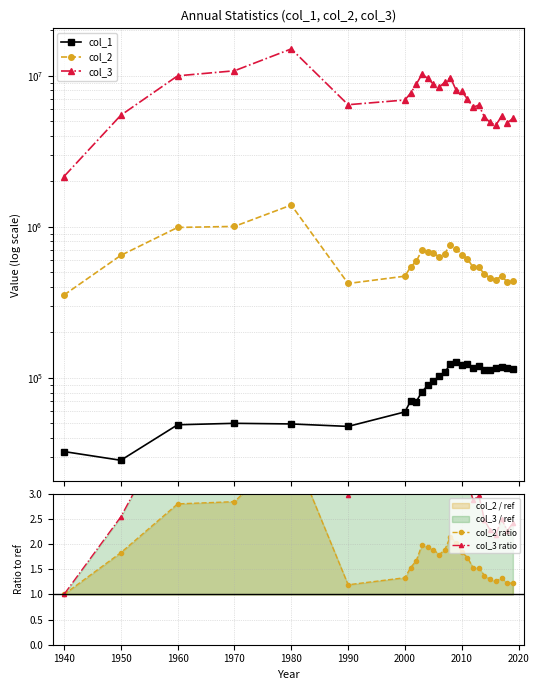

Does the chart have visible grid lines?

Yes